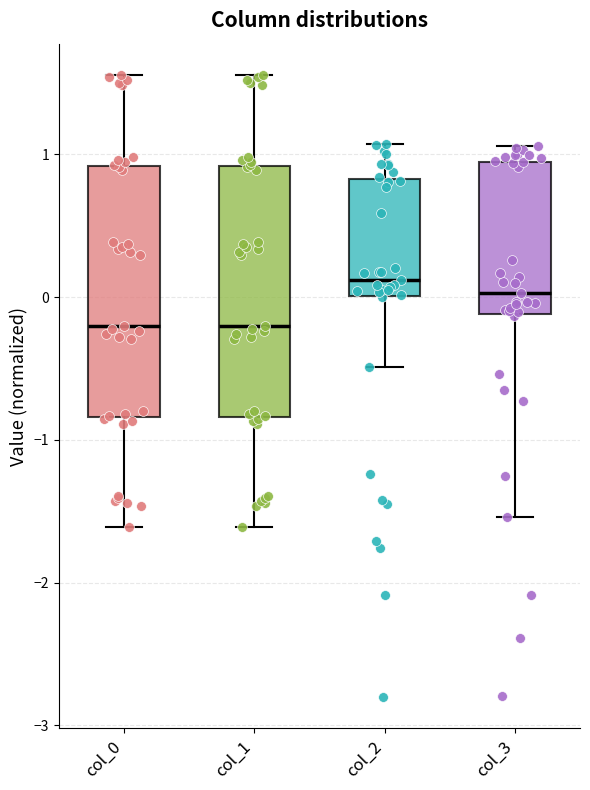

Reading left to right, read every box against the y-axis: the position of its median line, the range the box covers, and the ends of its whiskers. The values are not printed on the chart, so give them approximately, as read against the axis.

col_0: median -0.2, box -0.8 to 0.9, whiskers -1.6 to 1.6
col_1: median -0.2, box -0.8 to 0.9, whiskers -1.6 to 1.6
col_2: median 0.1, box 0.0 to 0.8, whiskers -0.5 to 1.1
col_3: median 0.0, box -0.1 to 0.9, whiskers -1.5 to 1.1